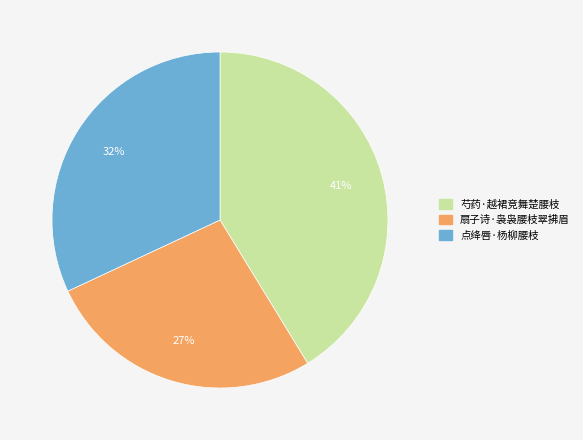

What is the smallest slice in the pie chart?

扇子诗·袅袅腰枝翠拂眉